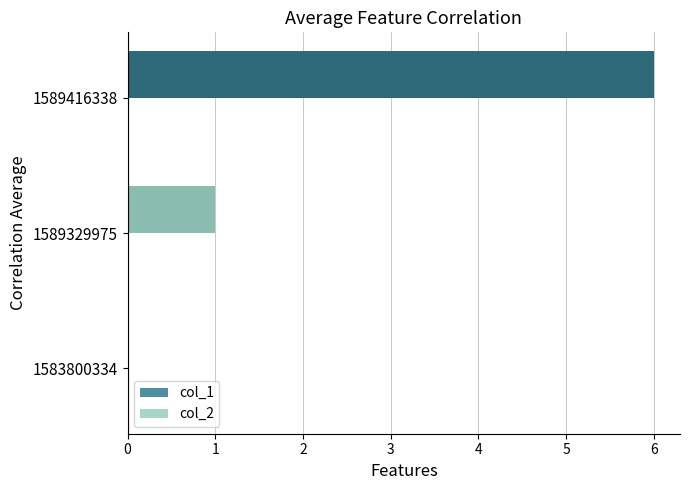

Reading top to bottom, extract all data points from this chart.

1589416338=6	1589329975=1	1583800334=0